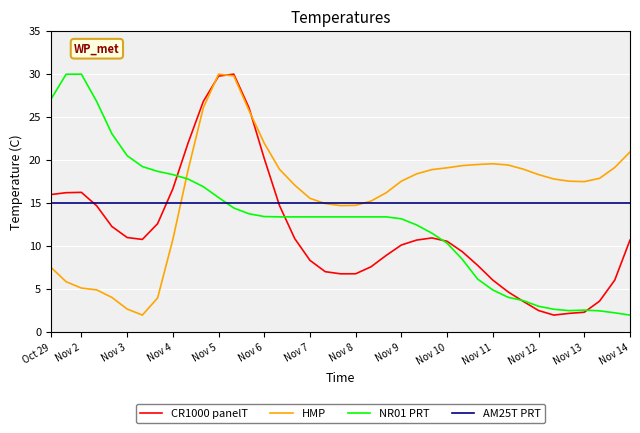

How many intersections are there between HMP and NR01 PRT?

1